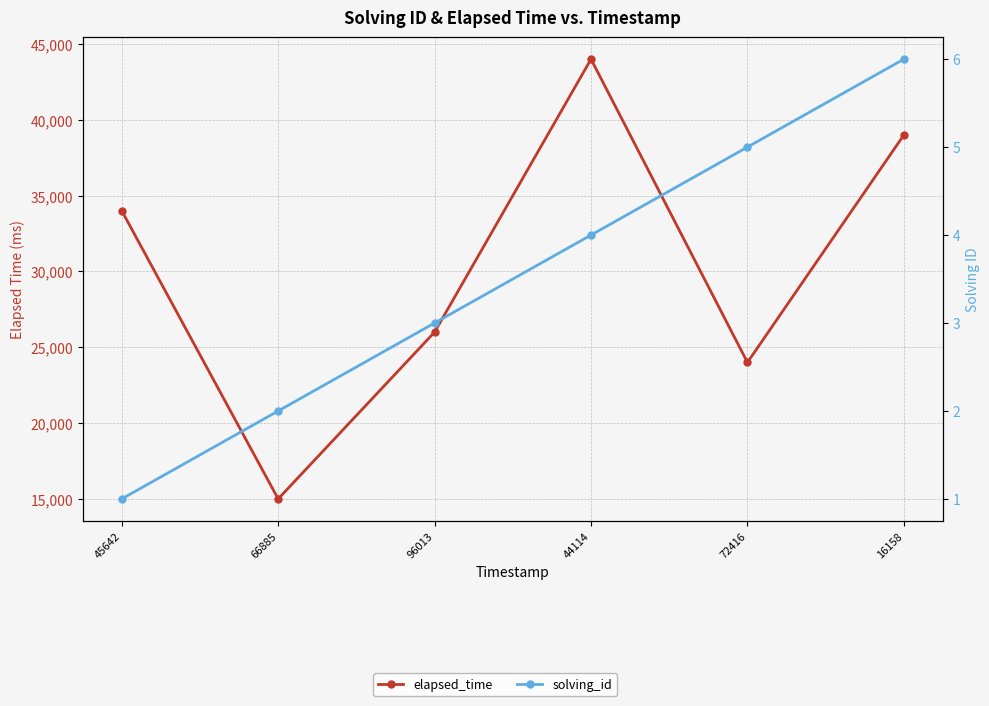

Count the number of categories in the chart.

6